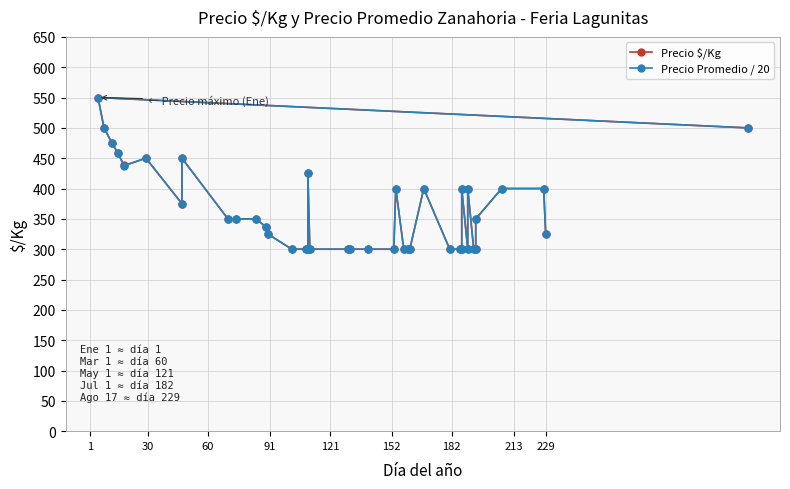

Reading right to left, extract all data points from this chart.

Precio $/Kg: 325.0	400.0	400.0	350.0	300.0	300.0	400.0	300.0	400.0	300.0	300.0	300.0	400.0	300.0	300.0	300.0	400.0	300.0	300.0	300.0	300.0	300.0	425.0	300.0	300.0	300.0	325.0	337.0	350.0	350.0	350.0	450.0	375.0	450.0	438.0	458.0	475.0	500.0	550.0	500.0
Precio Promedio / 20: 325.0	400.0	400.0	350.0	300.0	300.0	400.0	300.0	400.0	300.0	300.0	300.0	400.0	300.0	300.0	300.0	400.0	300.0	300.0	300.0	300.0	300.0	425.0	300.0	300.0	300.0	325.0	336.6	350.0	350.0	350.0	450.0	375.0	450.0	437.5	458.4	475.0	500.0	550.0	500.0